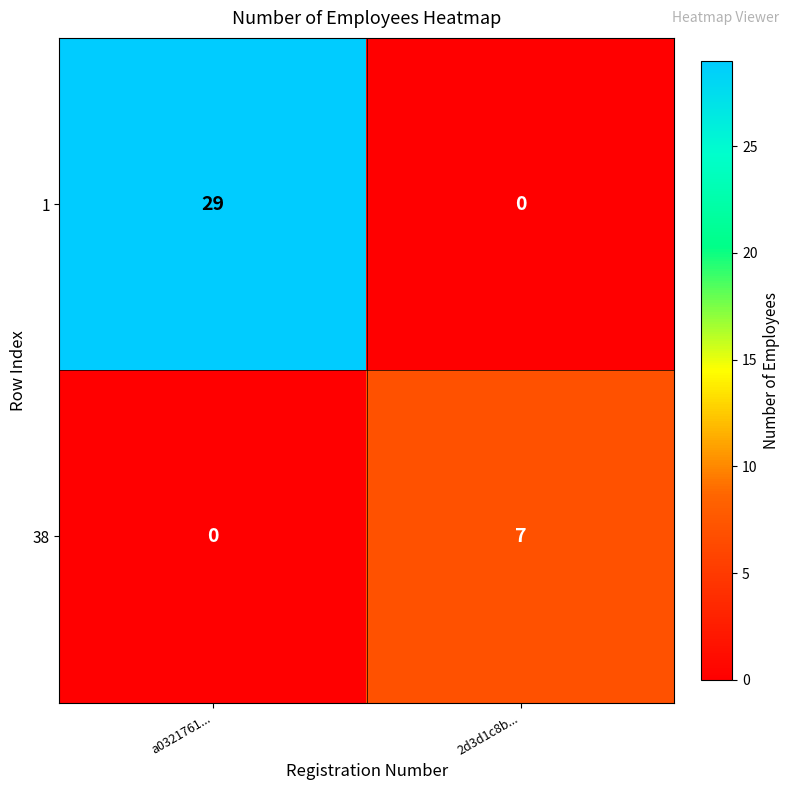

Reading left to right, extract all data points from this chart.

1: 29	0
38: 0	7